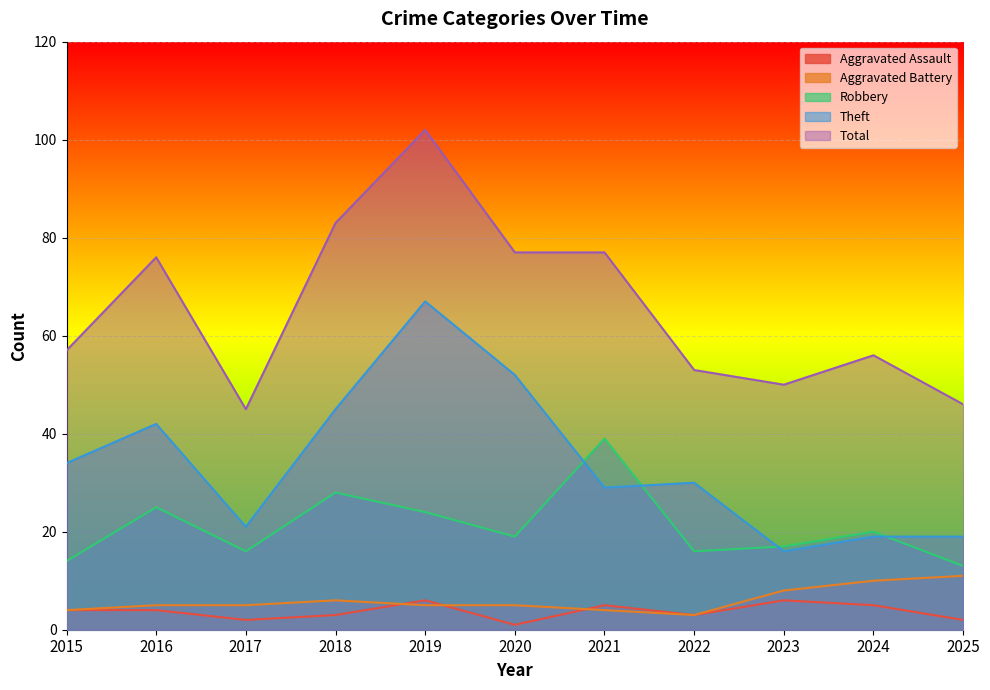

Is the value of Theft at 2019 greater than the value of Aggravated Assault at 2018?

Yes